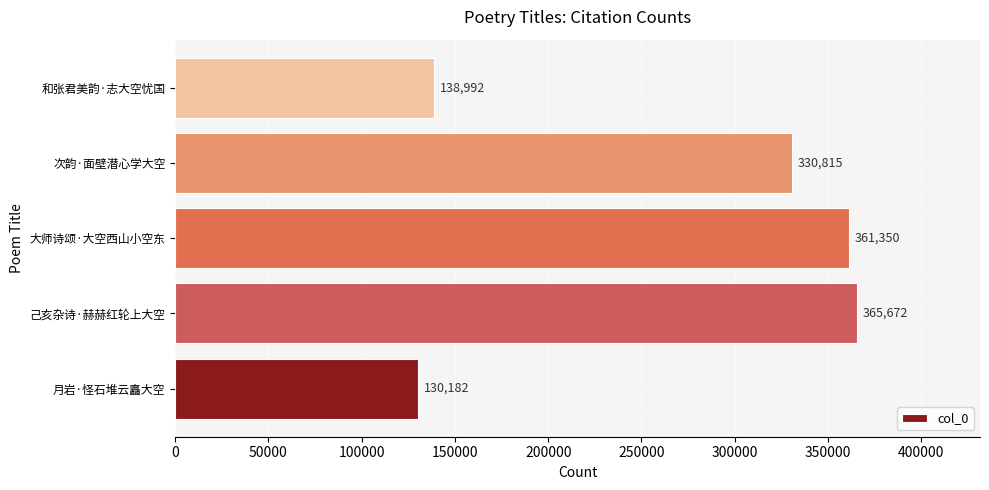

What is the average value?

265402